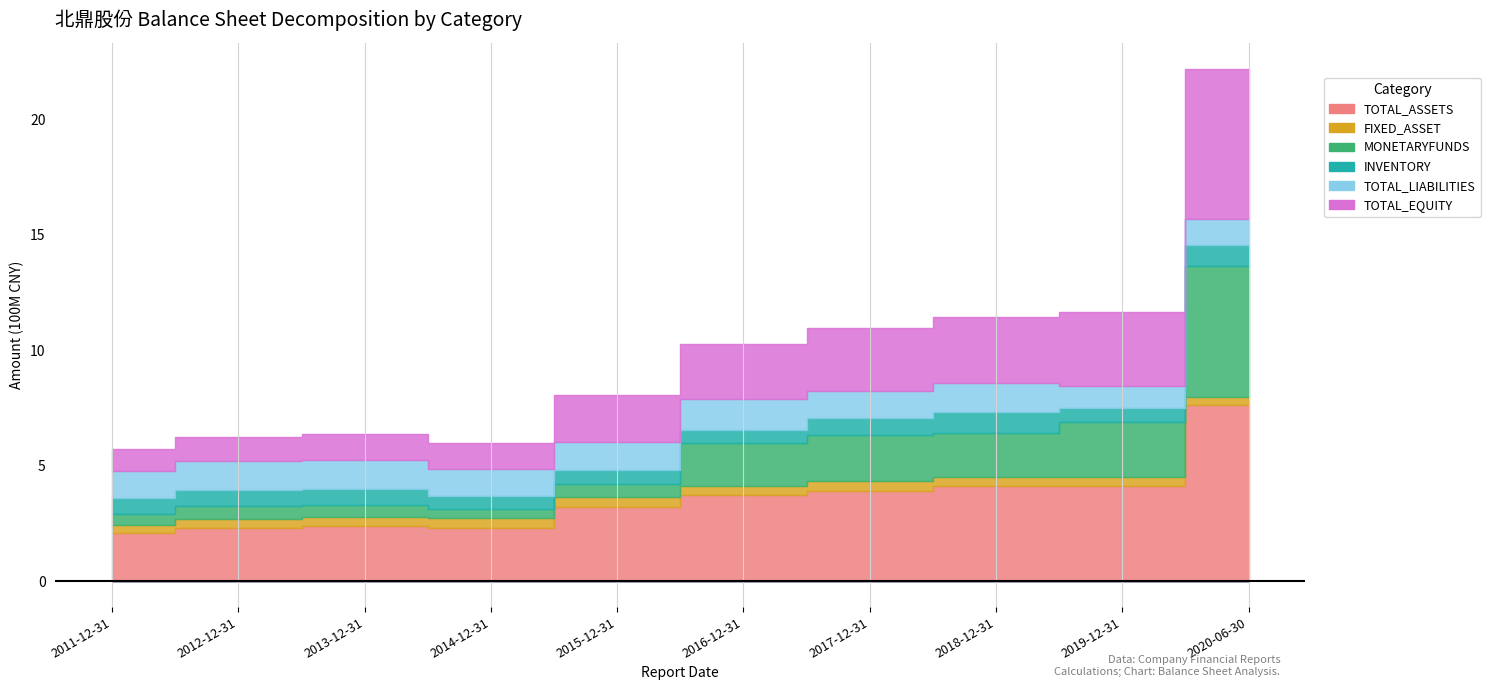

True or false: FIXED_ASSET has a value of 37647763.4 at 2012-12-31.

True